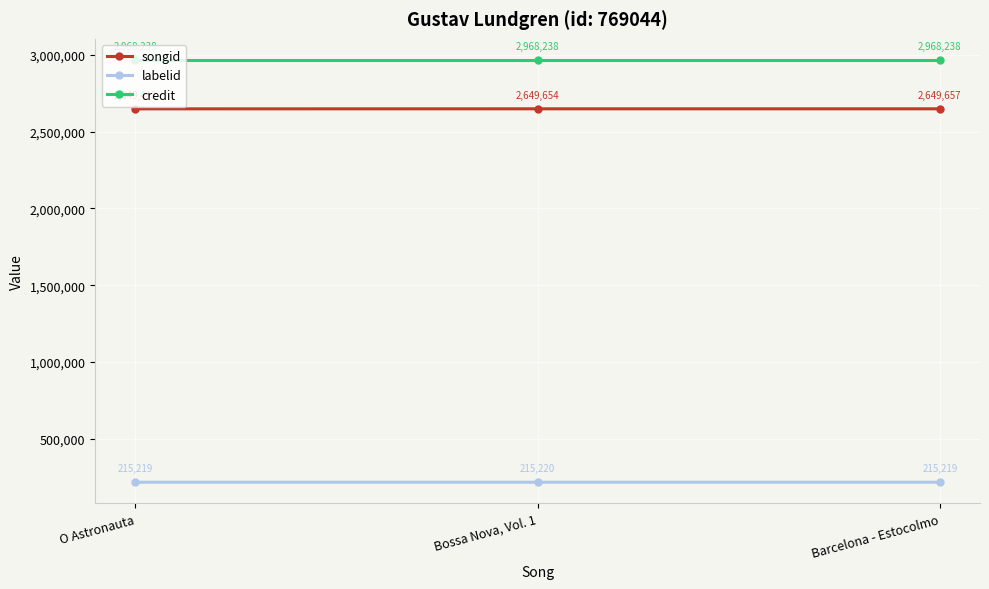

How many lines are shown in the chart?

3